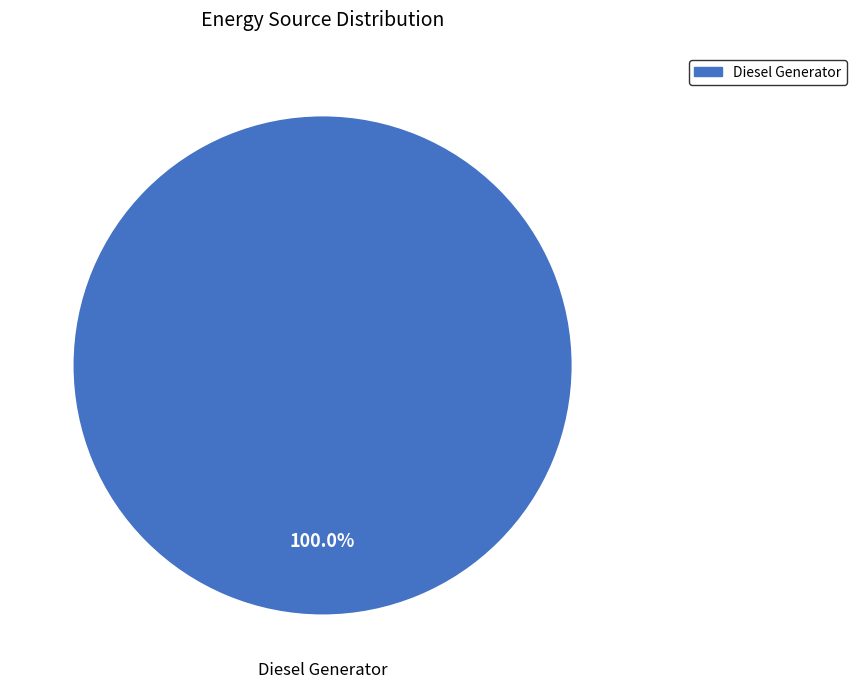

Is there a majority slice in this chart?

Yes